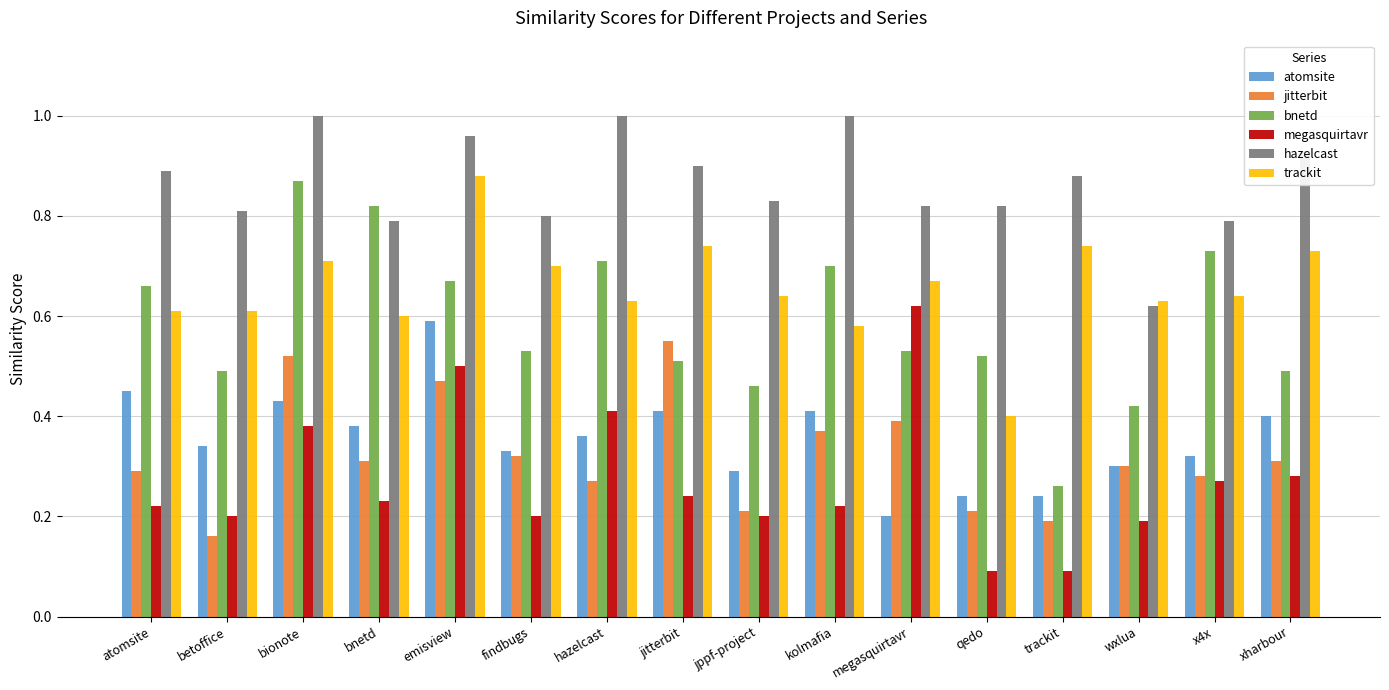

Rank the series at xharbour from lowest to highest value.

megasquirtavr, jitterbit, atomsite, bnetd, trackit, hazelcast